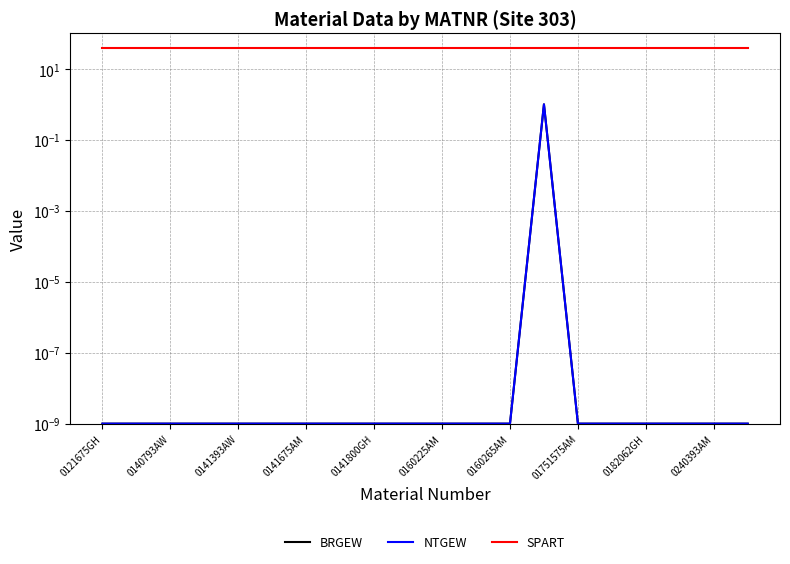

Count the number of data series in this chart.

3